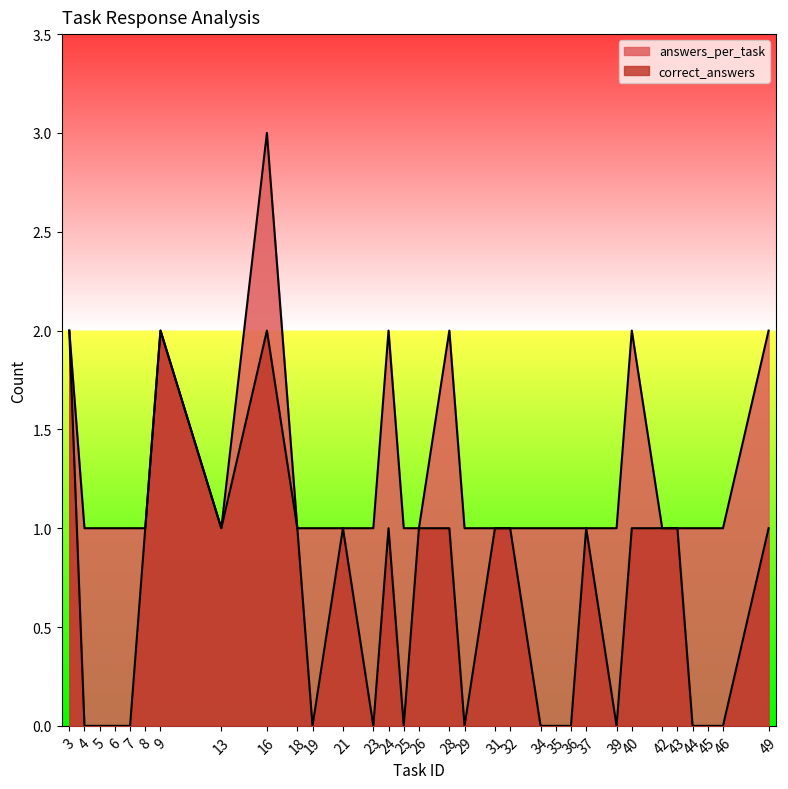

True or false: correct_answers has more than 2 interior local peaks.

True